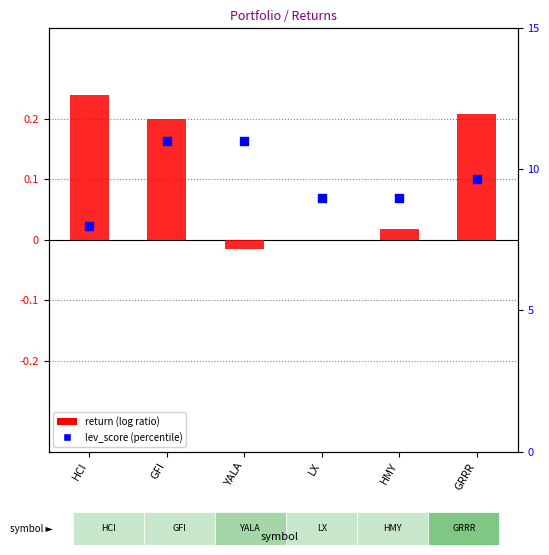

At how many categories does at least one series exceed 0?

6